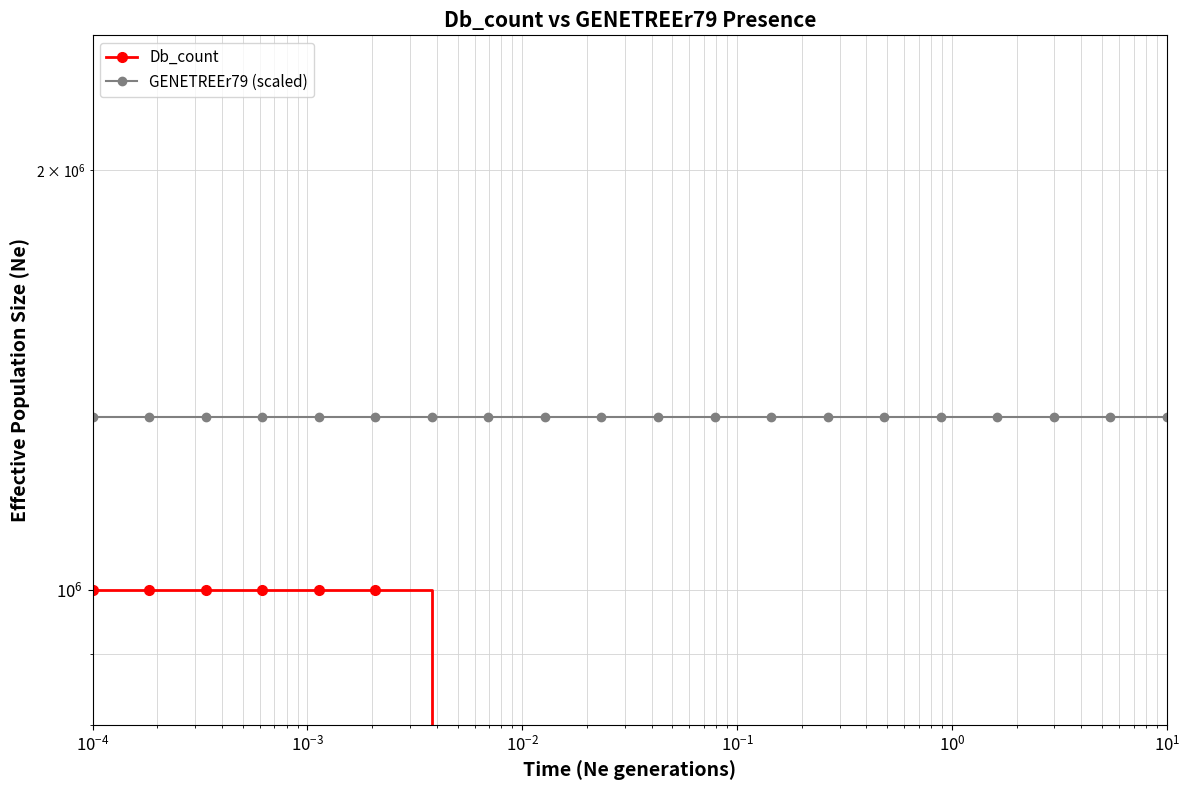

Which series changed the most between $\mathdefault{10^{-4}}$ and $\mathdefault{10^{1}}$?

Db_count